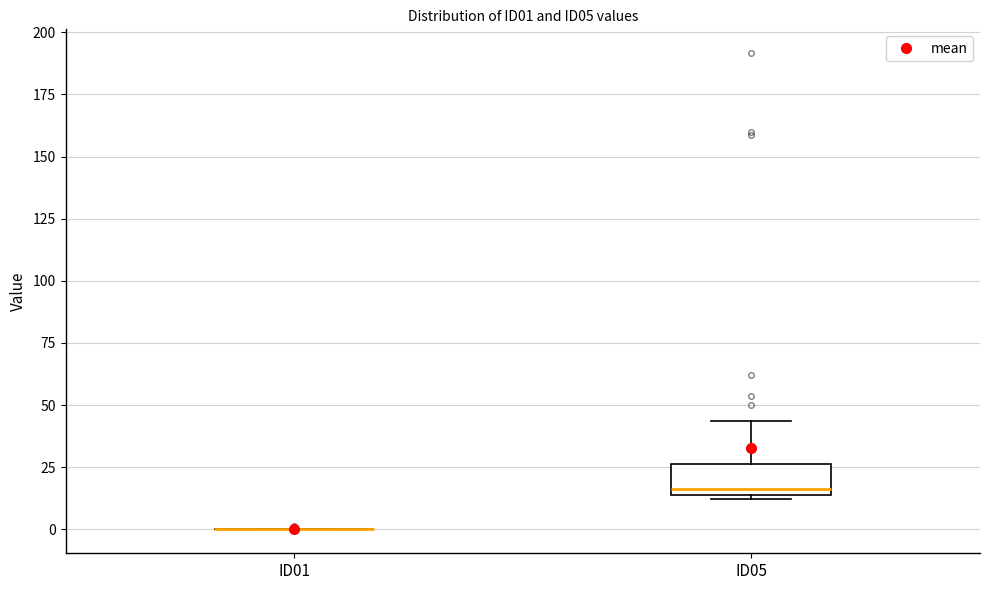

Reading left to right, read every box against the y-axis: the position of its median line, the range the box covers, and the ends of its whiskers. The values are not printed on the chart, so give them approximately, as read against the axis.

ID01: box collapsed to a line at 0, whiskers 0 to 0
ID05: median 15 (just above the box's lower edge), box 15 to 25, whiskers 10 to 45